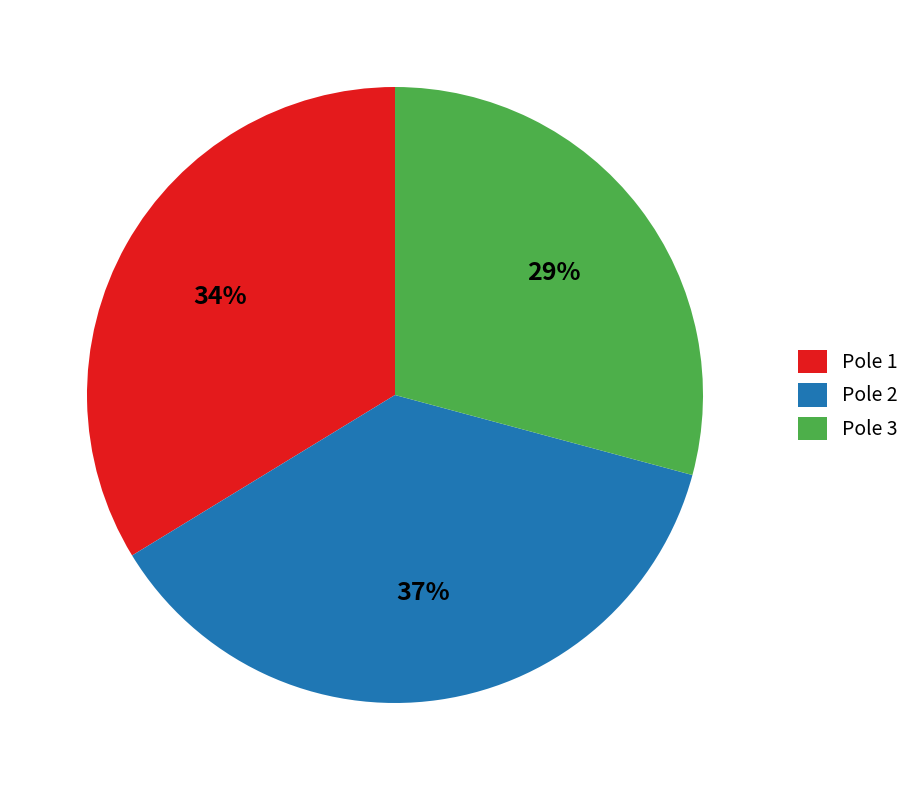

Do Pole 2 and Pole 1 together represent more than half of the pie?

Yes